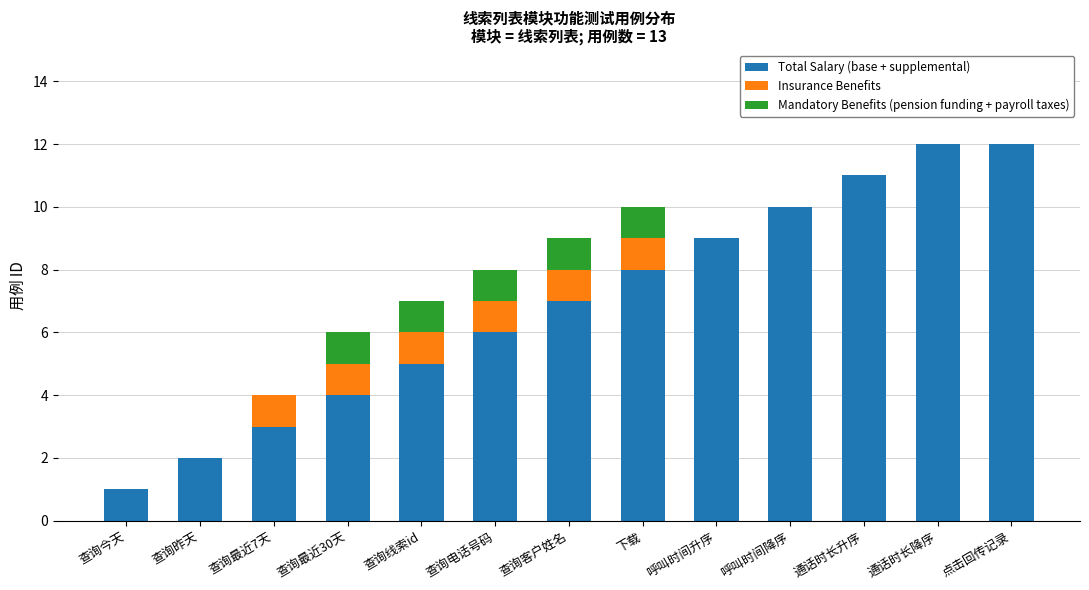

What is the total value across all series at 通话时长升序?

11